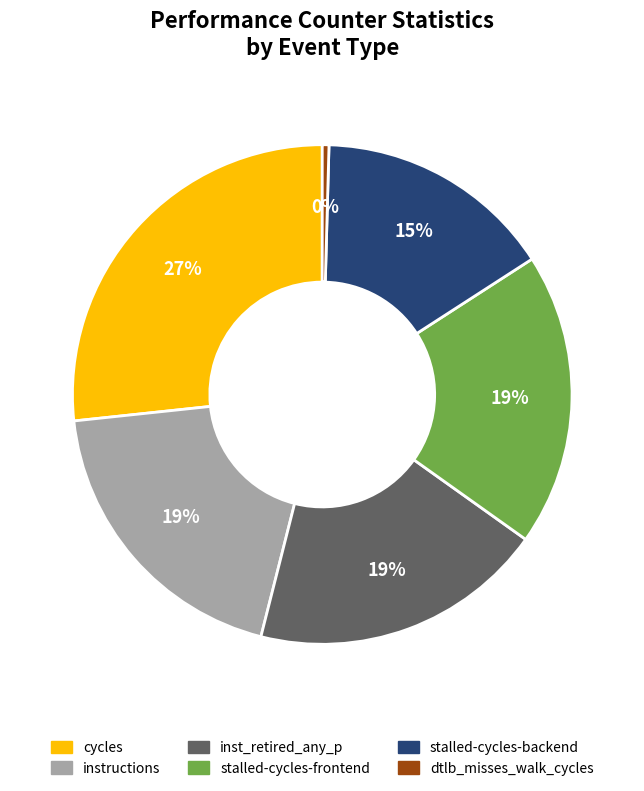

To the nearest percent, what is the average slice percentage?

17%